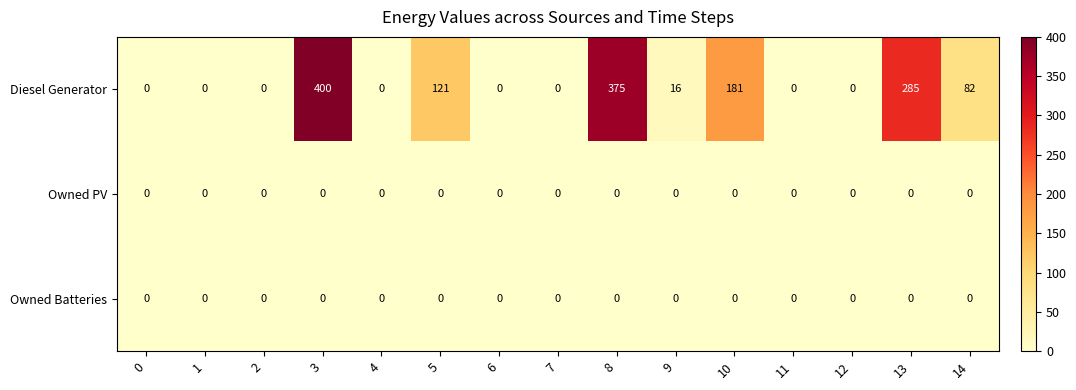

What is the maximum value shown in the chart?

400